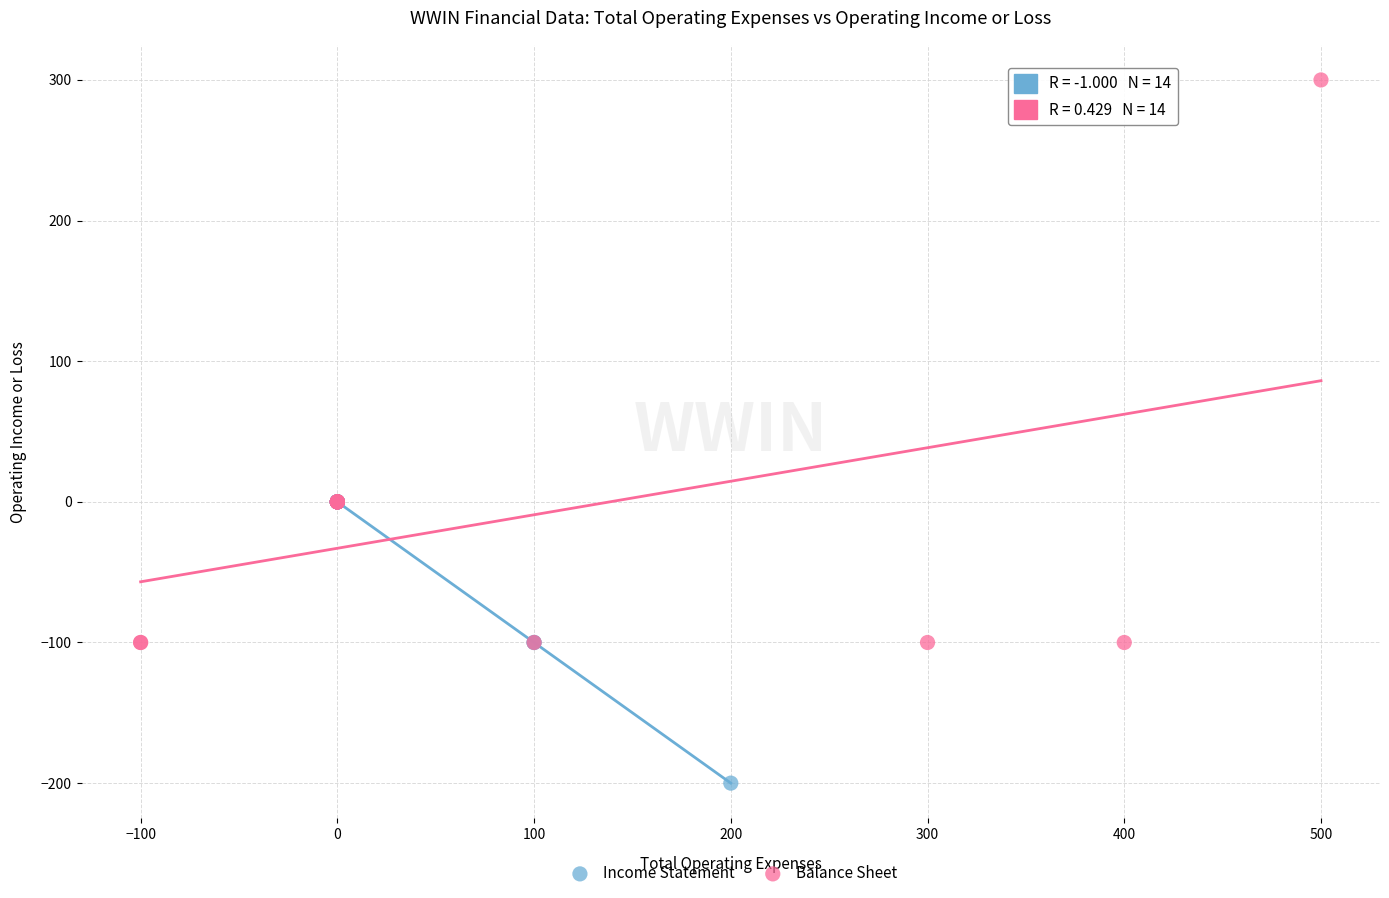

Which series contains the lowest Y value?

Income Statement